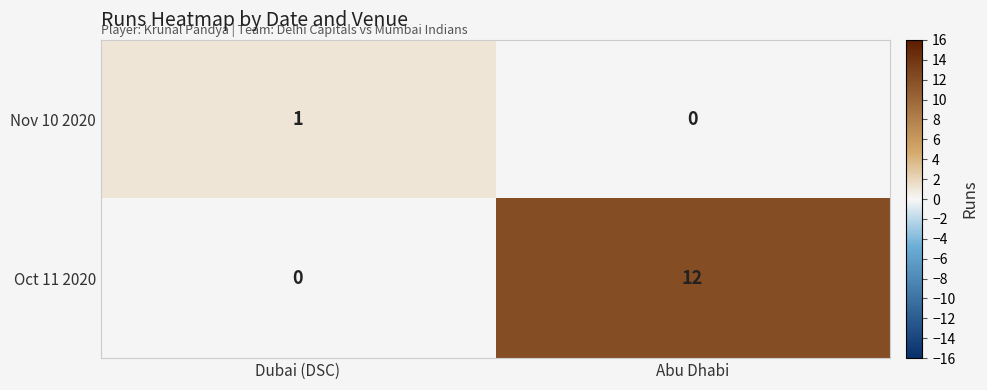

Which label corresponds to the largest value in the chart?

Abu Dhabi